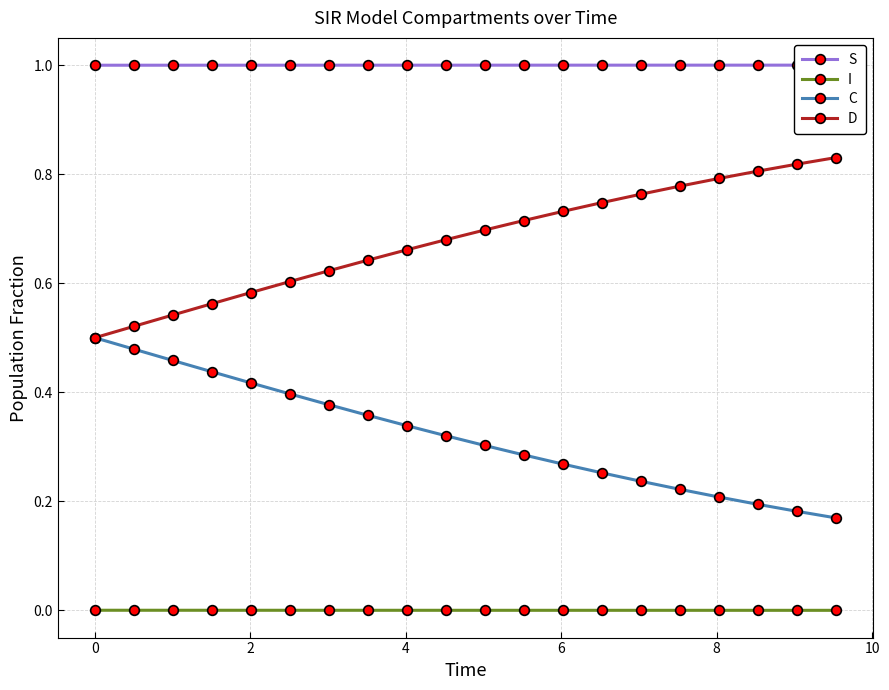

Which has a higher value, 14 or 13?

14